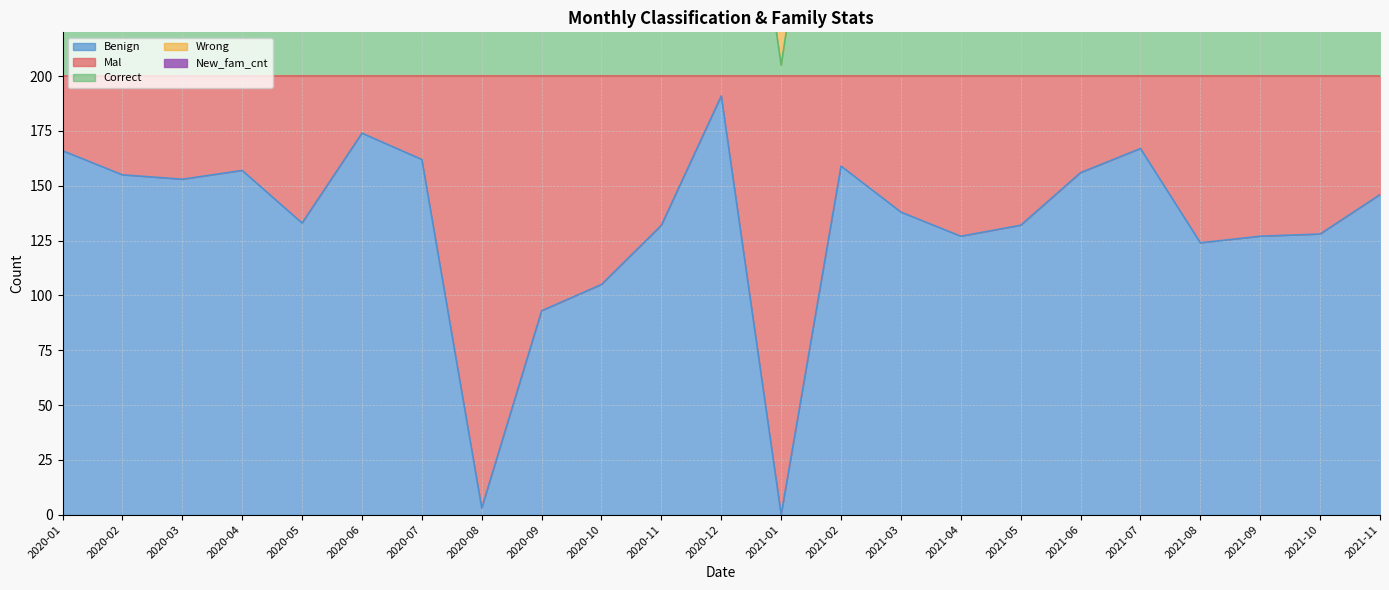

What is the difference between the second highest and minimum values in the Benign series?

174